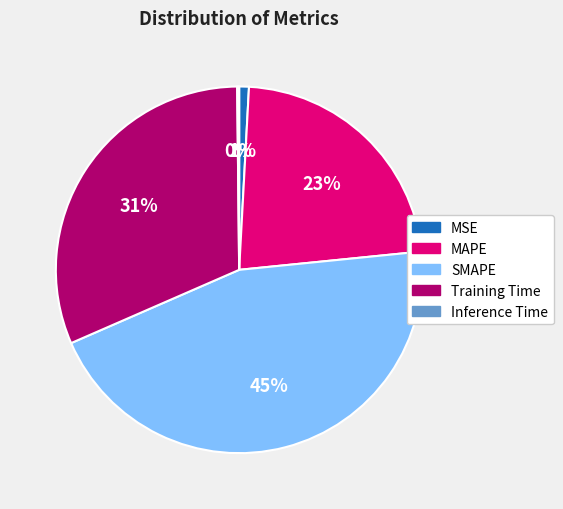

Between MSE and Training Time, which is larger?

Training Time